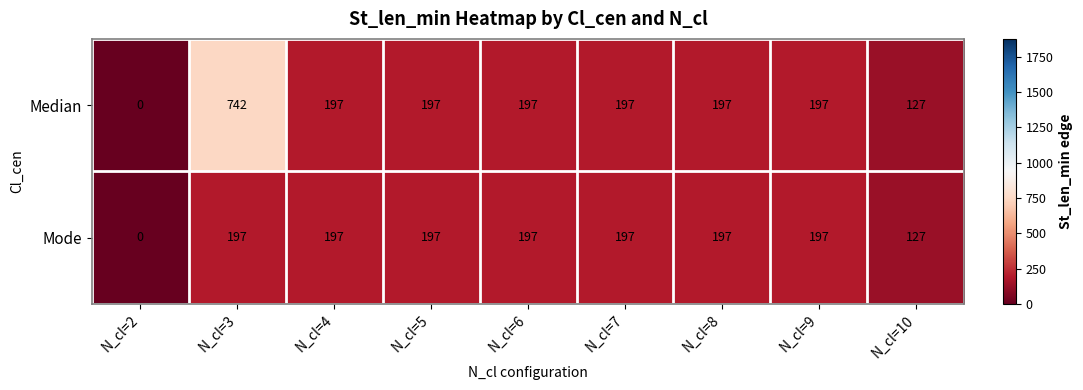

Which series has the largest range (max minus min)?

Median